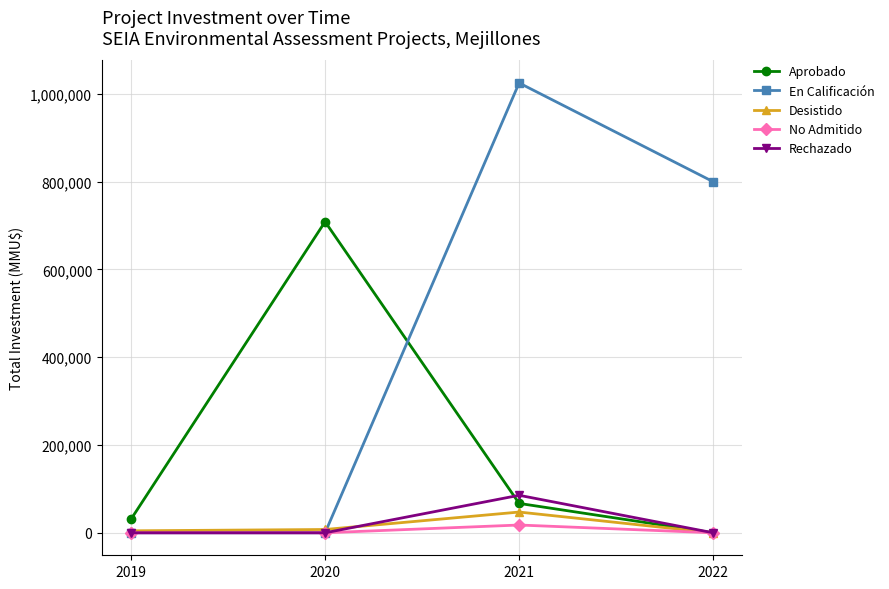

How many distinct data groups are displayed?

5